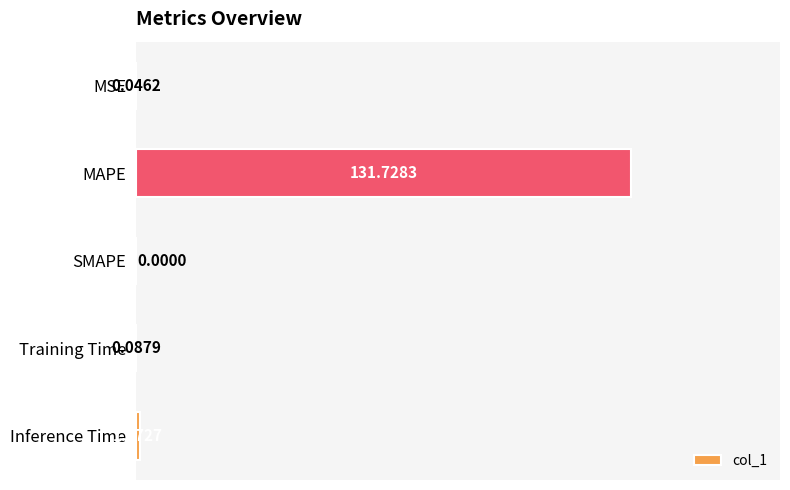

What is the sum of all values?

133.0